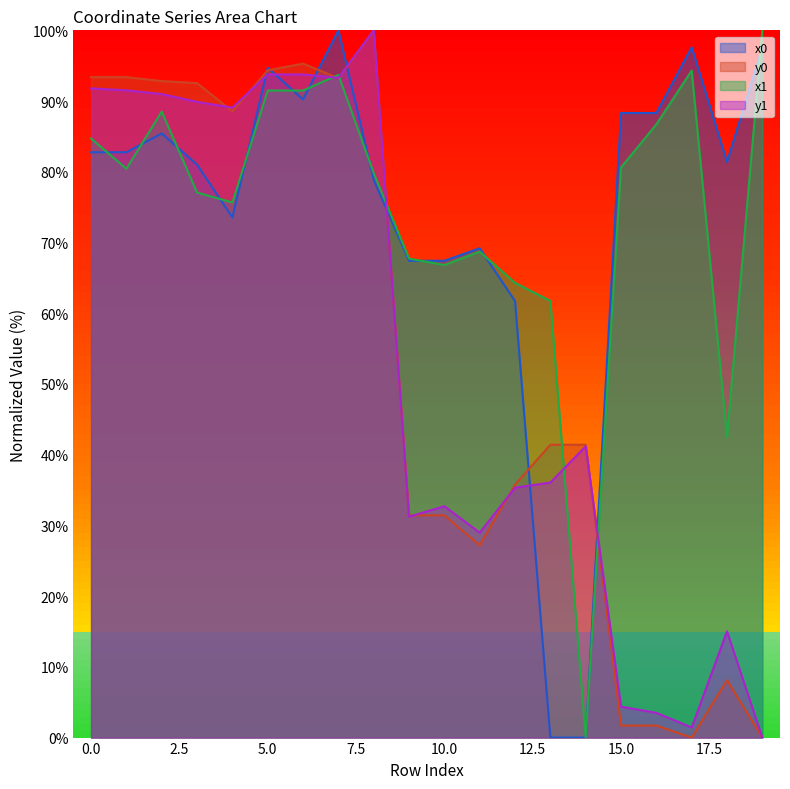

At which category is the sum across all series the highest?

7